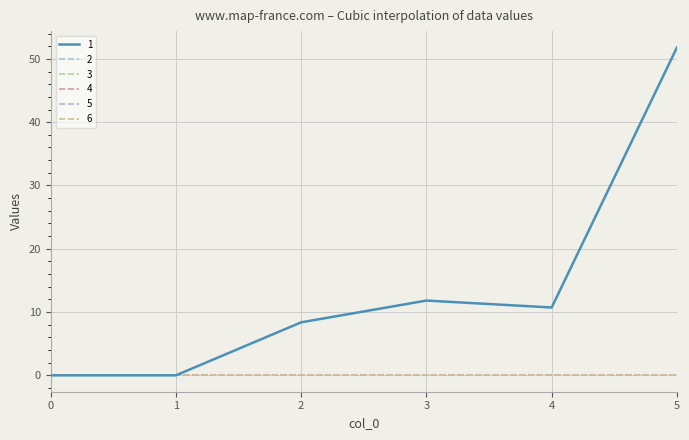

Does the chart have visible grid lines?

Yes